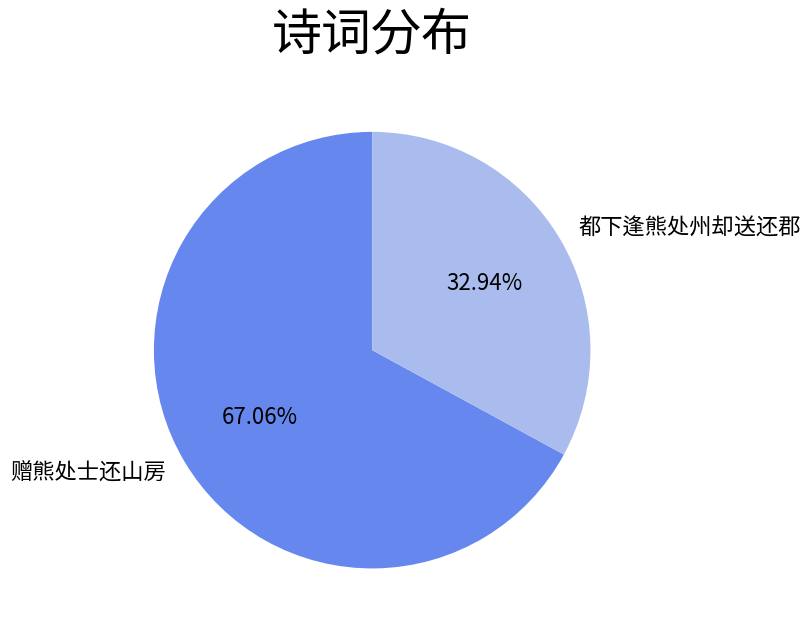

To the nearest percent, what is the combined percentage of 赠熊处士还山房 and 都下逢熊处州却送还郡?

100%